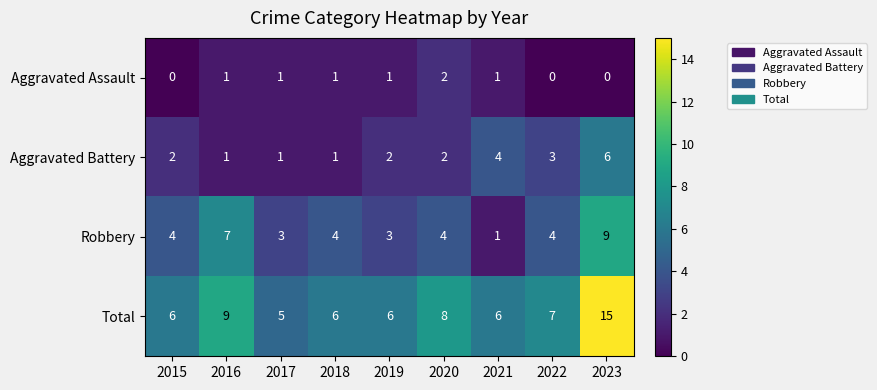

What is the maximum value shown in the chart?

15